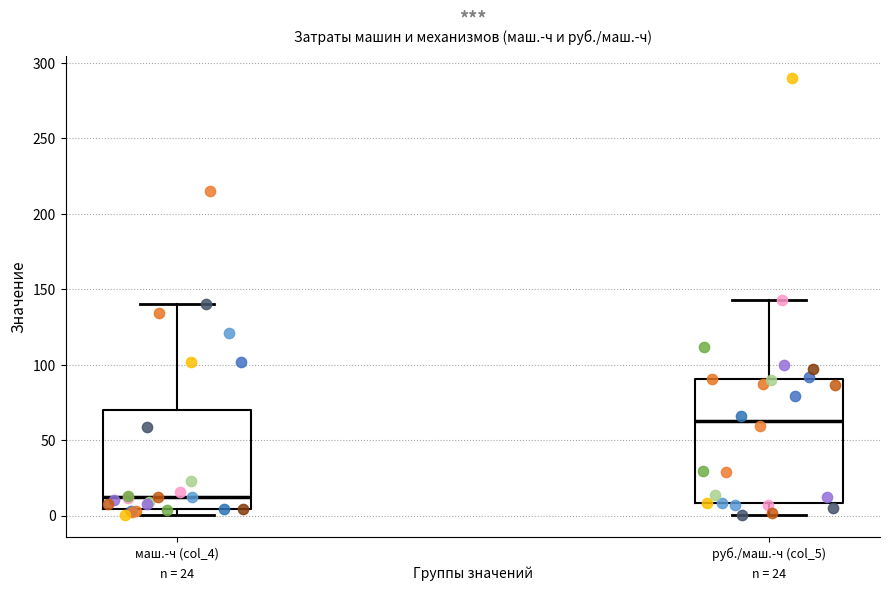

Reading left to right, transcribe this box plot: for each box, give where its median line is, the range the box spans, and where its two whiskers end, as read against the y-axis. The values are not printed on the chart, so give them approximately, as read against the axis.

маш.-ч (col_4): median 10, box 5 to 70, whiskers 0 to 140
руб./маш.-ч (col_5): median 65, box 10 to 90, whiskers 0 to 145